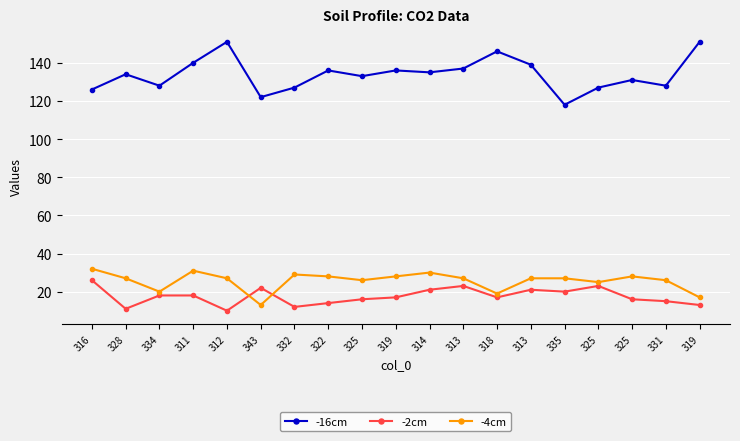

The value of -4cm at 325 is 11. True or false?

False